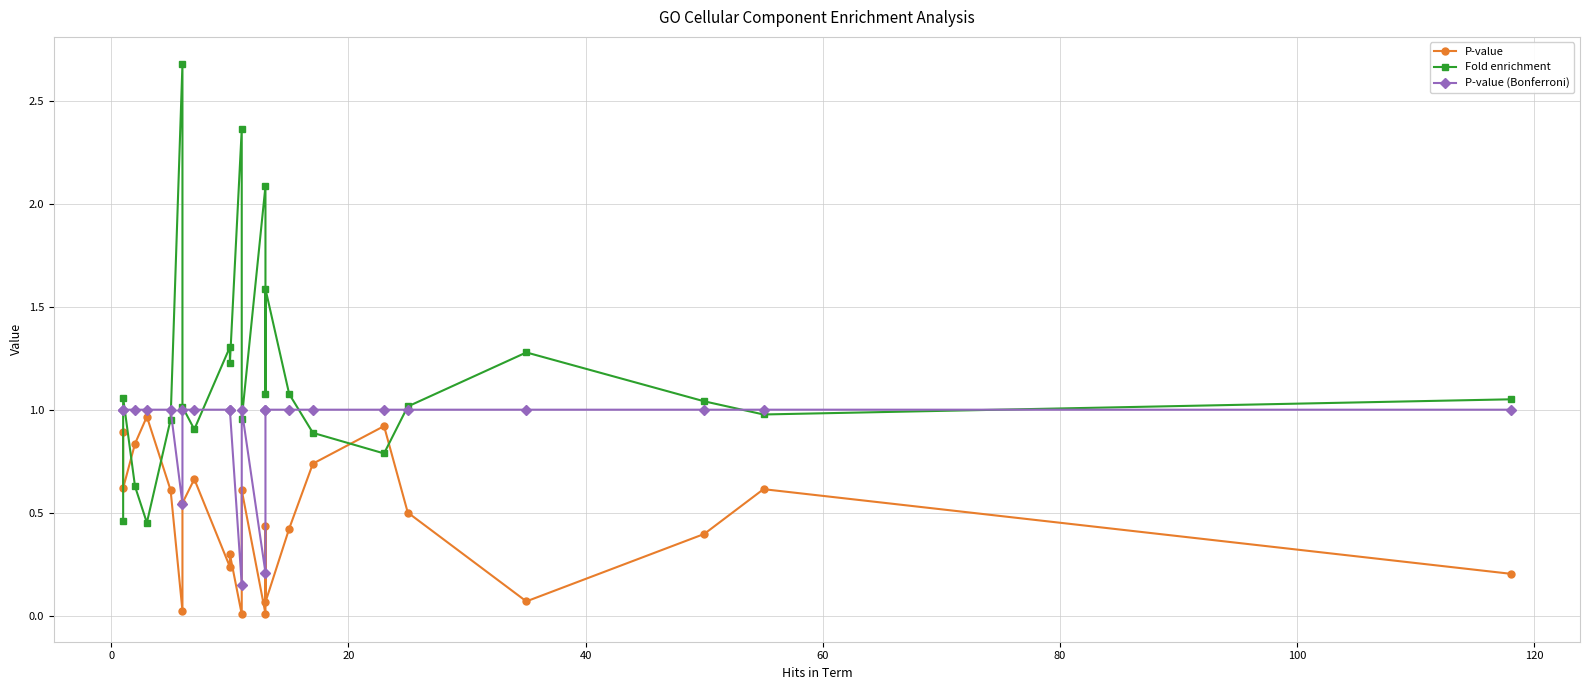

In P-value (Bonferroni), how many points are lower than both neighbors (excluding endpoints)?

3